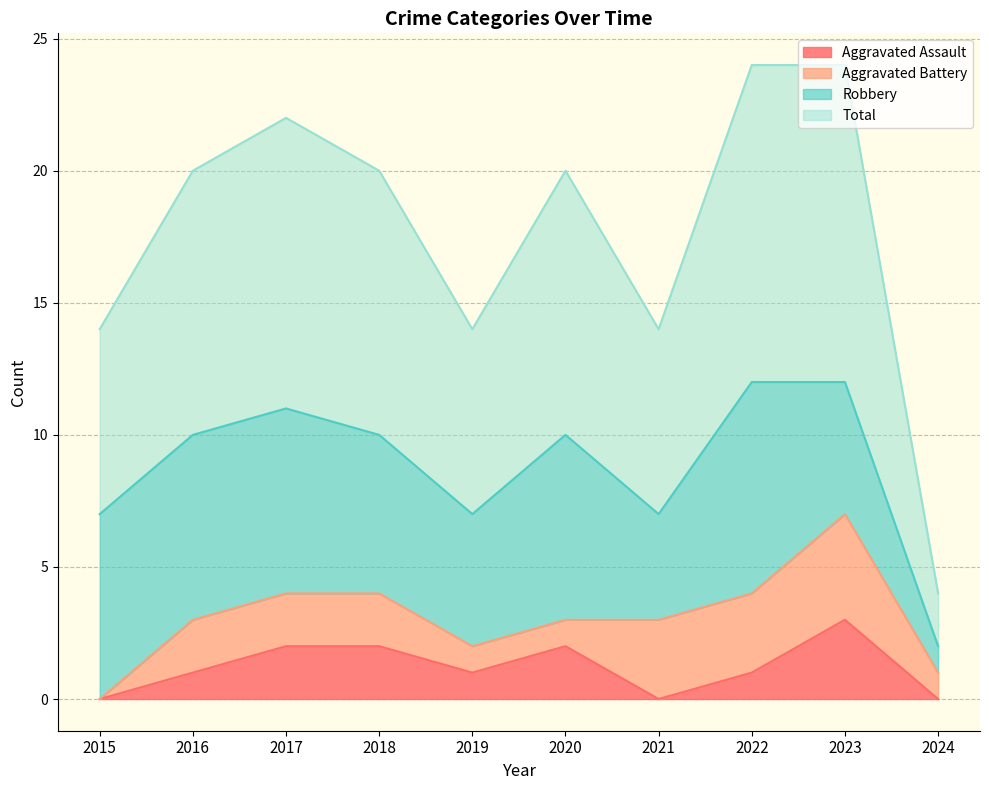

List the labels in order of Total value, smallest first.

2024, 2015, 2019, 2021, 2016, 2018, 2020, 2017, 2022, 2023